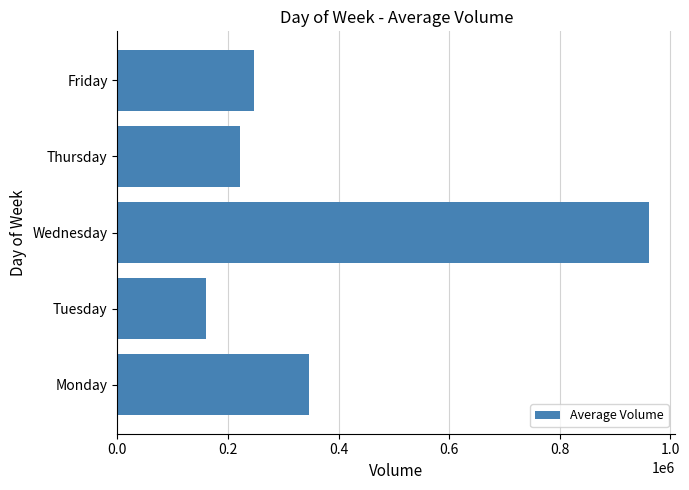

The value at Friday is 247117. True or false?

True